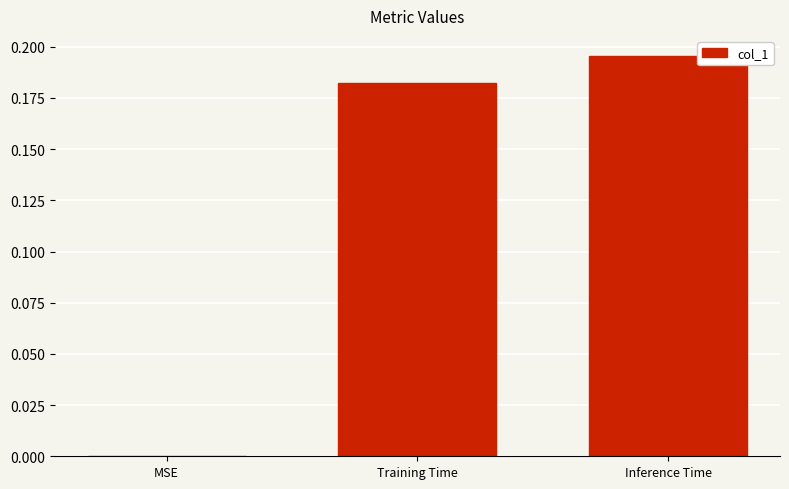

Where is the data nearest to the value 0?

MSE